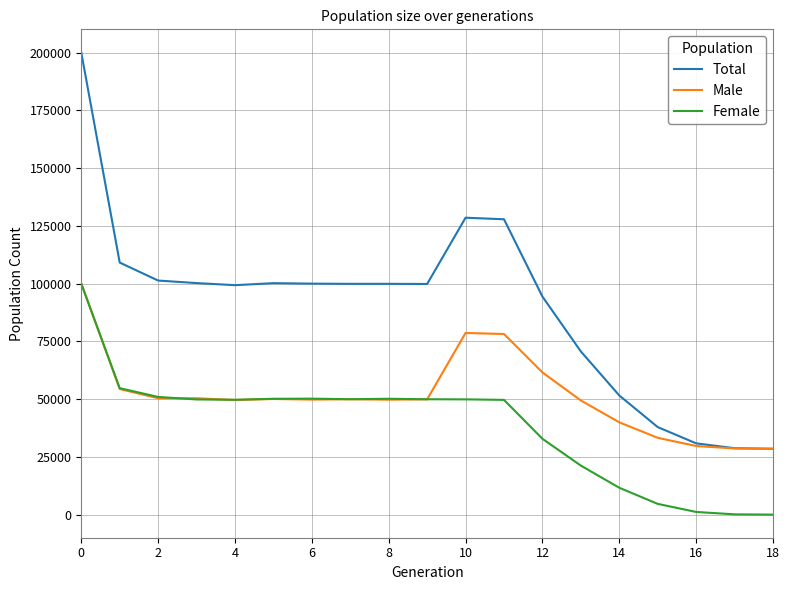

What is the highest value of the Female series?

99948